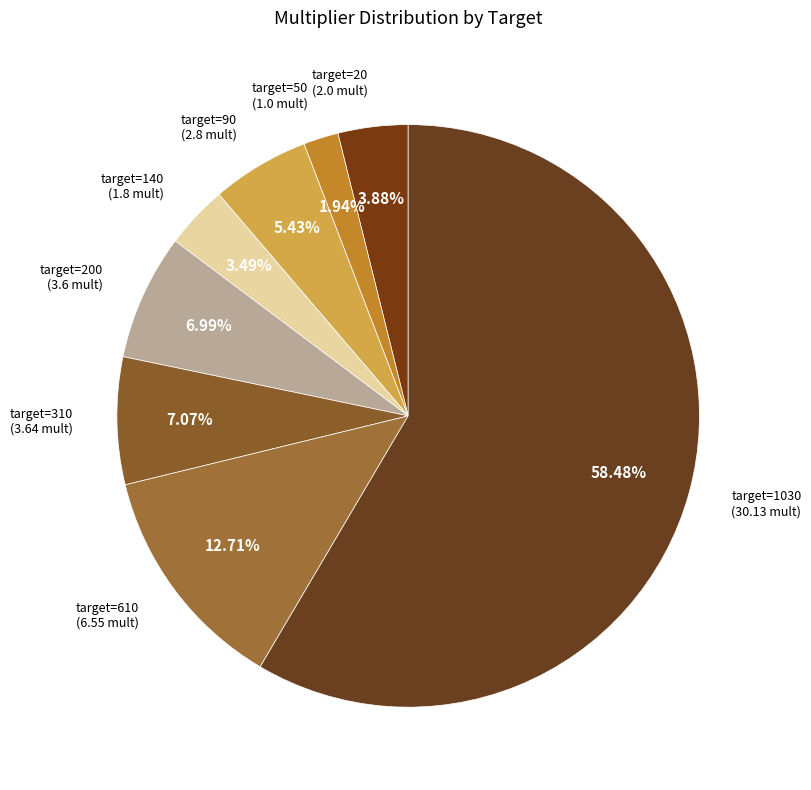

Approximately how many times larger is the value at target=90 compared to target=50?

2.8